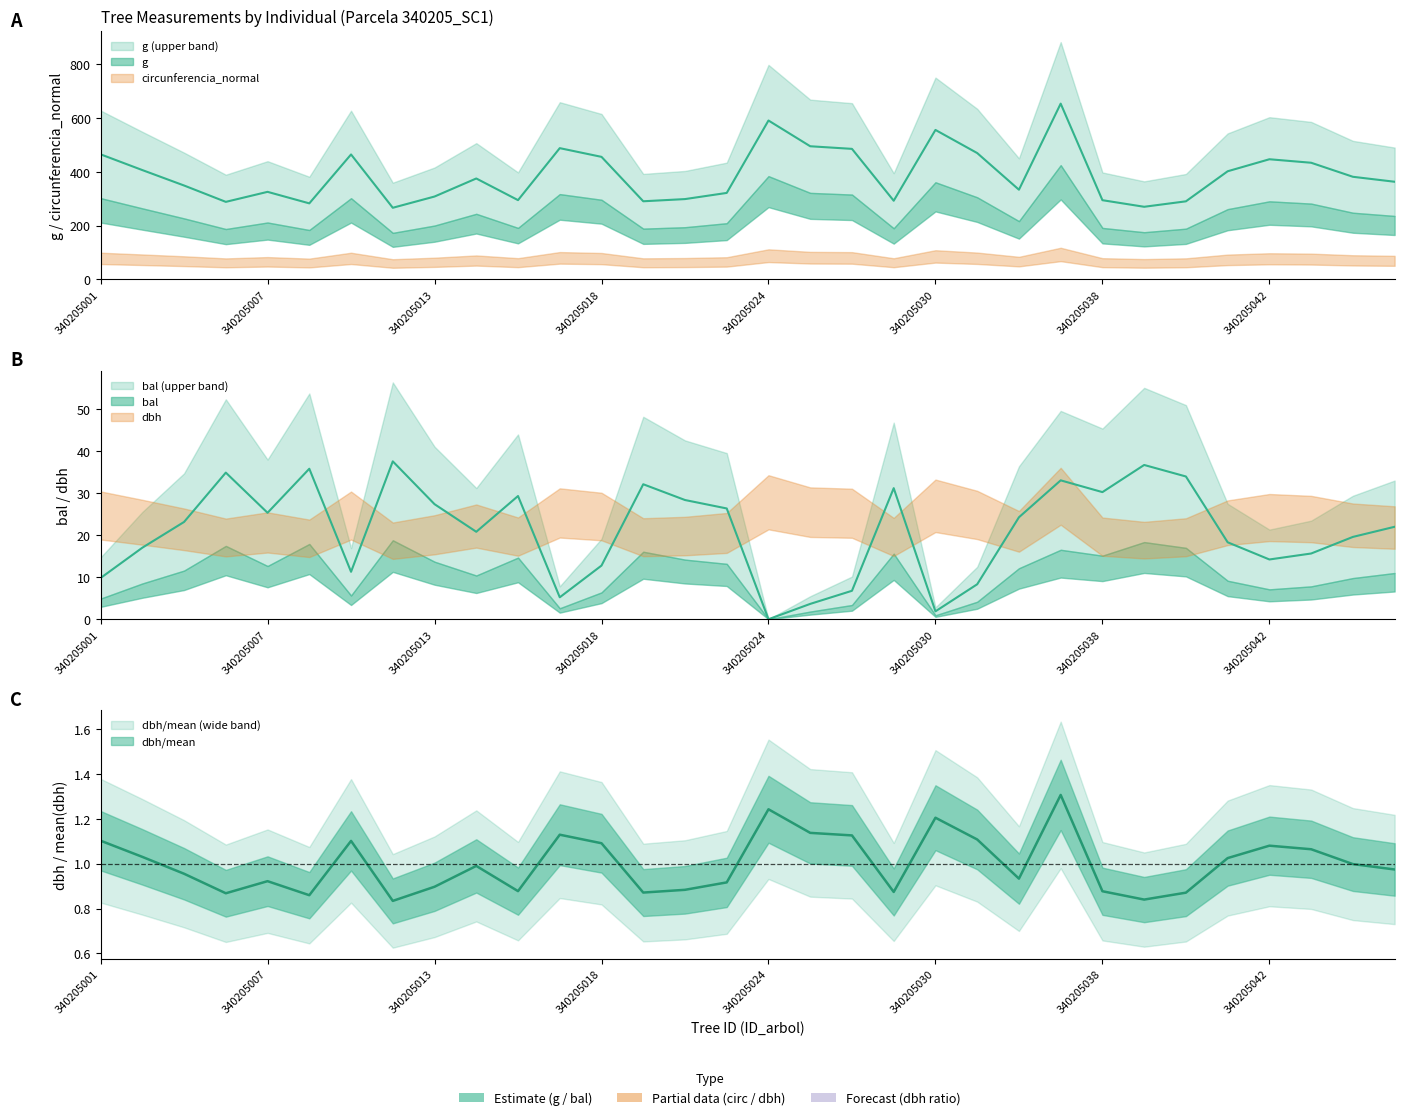

Where does the bal series first go above 23?

340205004